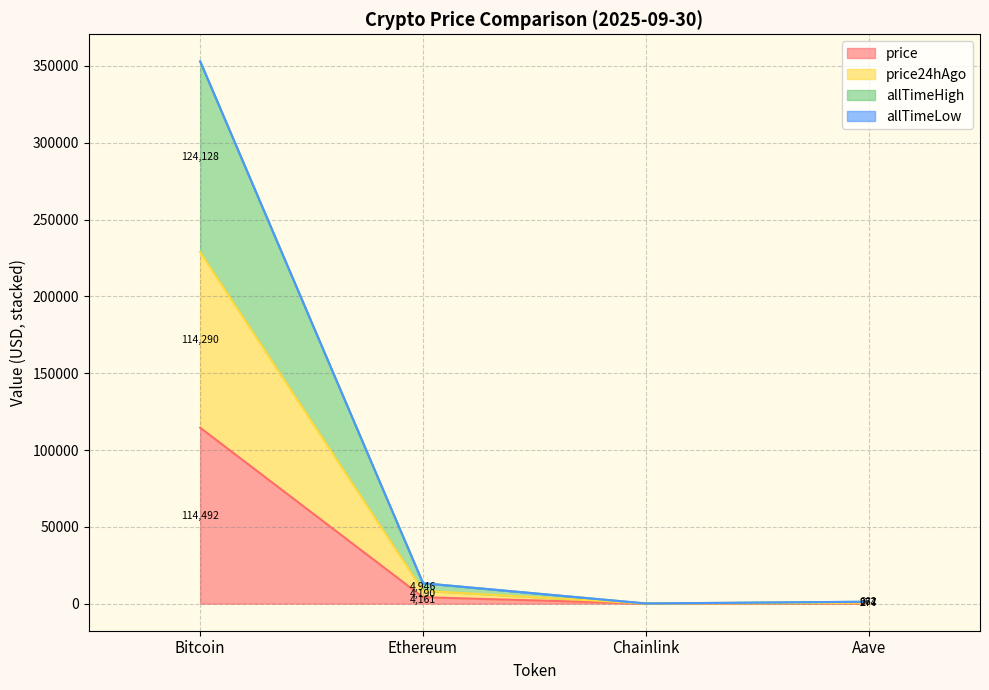

True or false: price has a value of 14.0 at Chainlink.

False